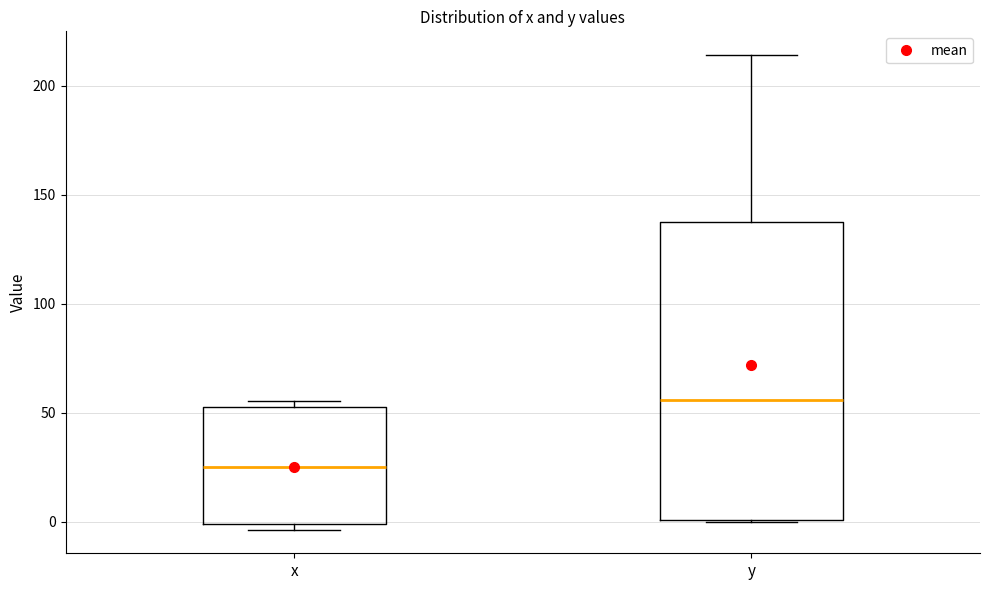

Which box is the tallest, from its lower edge to its upper edge?

y